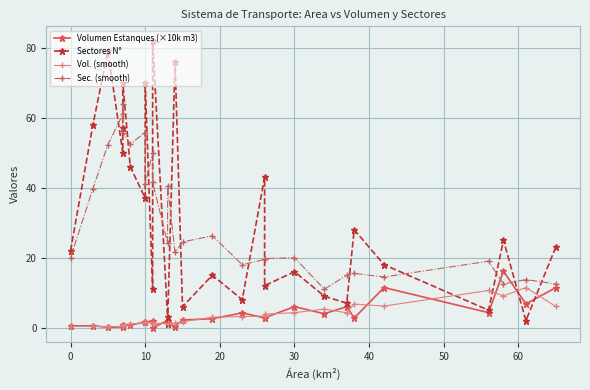

In Sec. (smooth), how many points are lower than both neighbors (excluding endpoints)?

8